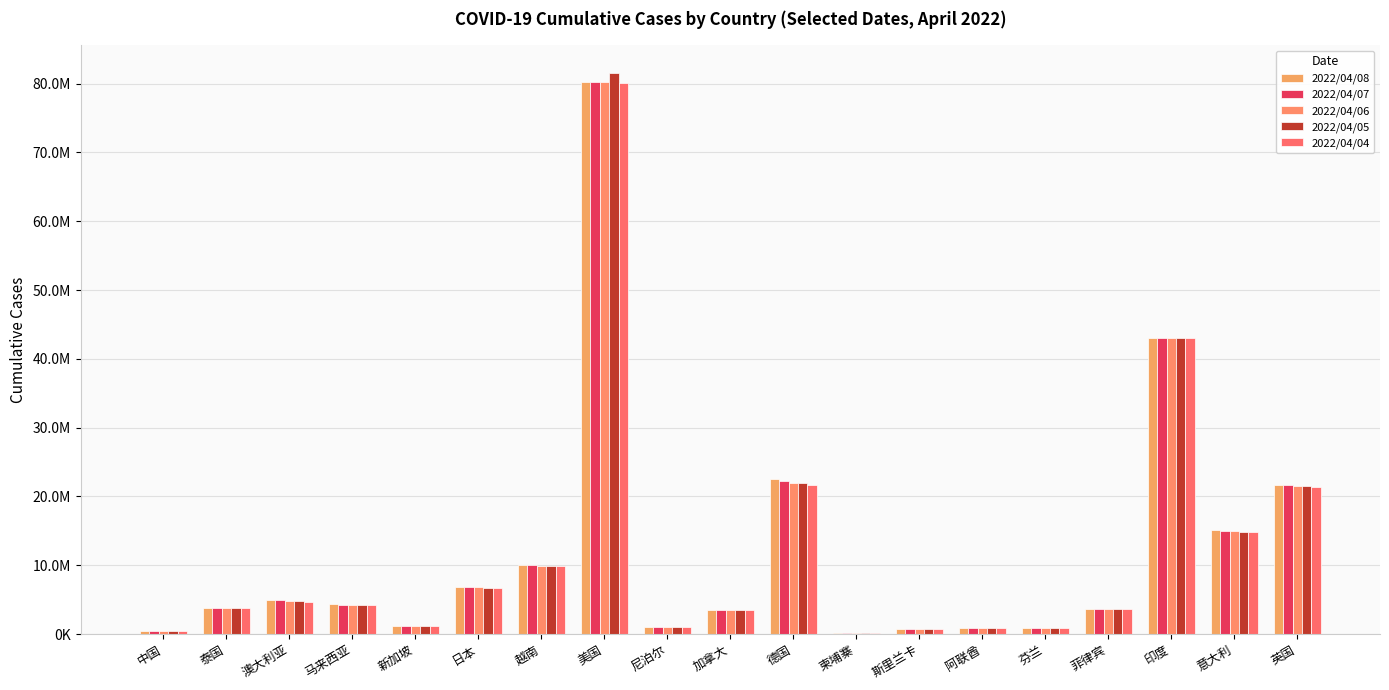

Rank the categories by 2022/04/06 value from highest to lowest.

美国, 印度, 德国, 英国, 意大利, 越南, 日本, 澳大利亚, 马来西亚, 泰国, 菲律宾, 加拿大, 新加坡, 尼泊尔, 芬兰, 阿联酋, 斯里兰卡, 中国, 柬埔寨